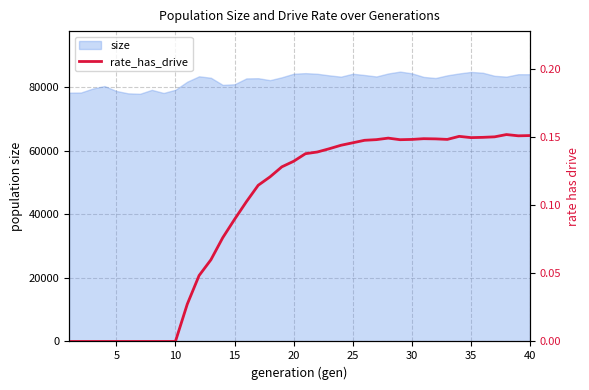

What is the highest value of the size series?

84861